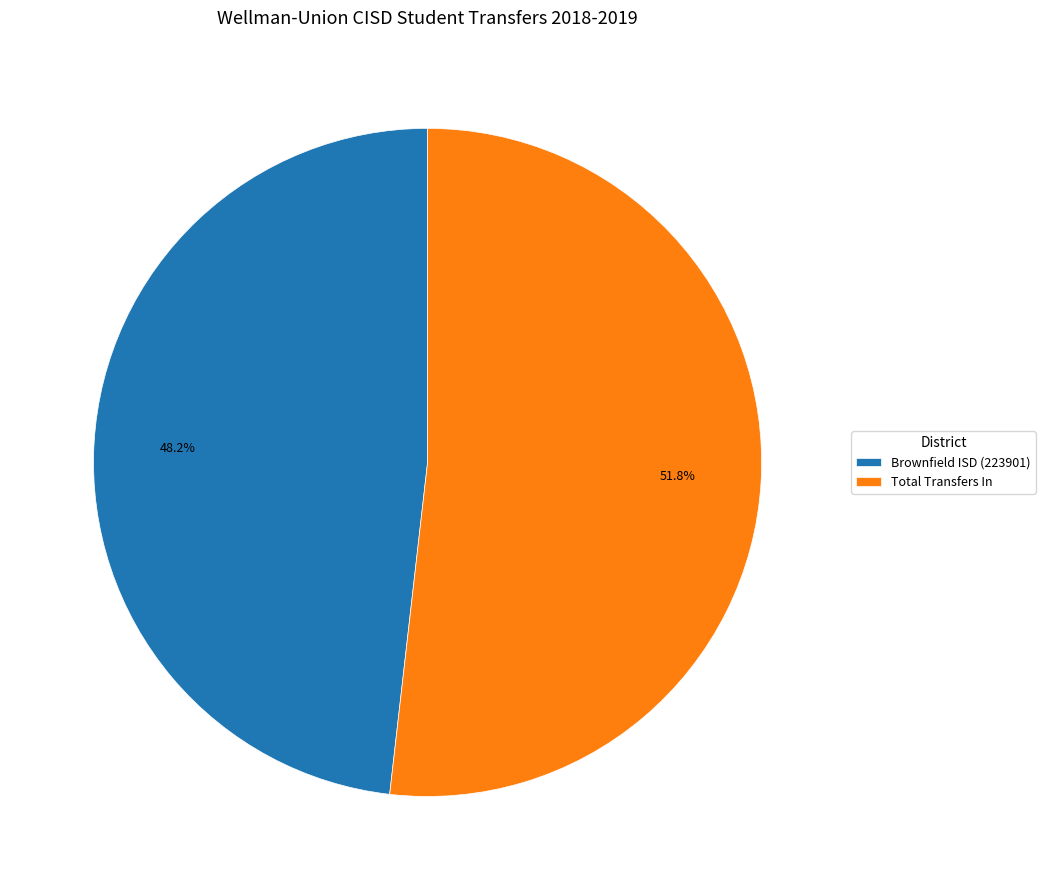

To the nearest percent, what percentage of the pie is Total Transfers In?

52%